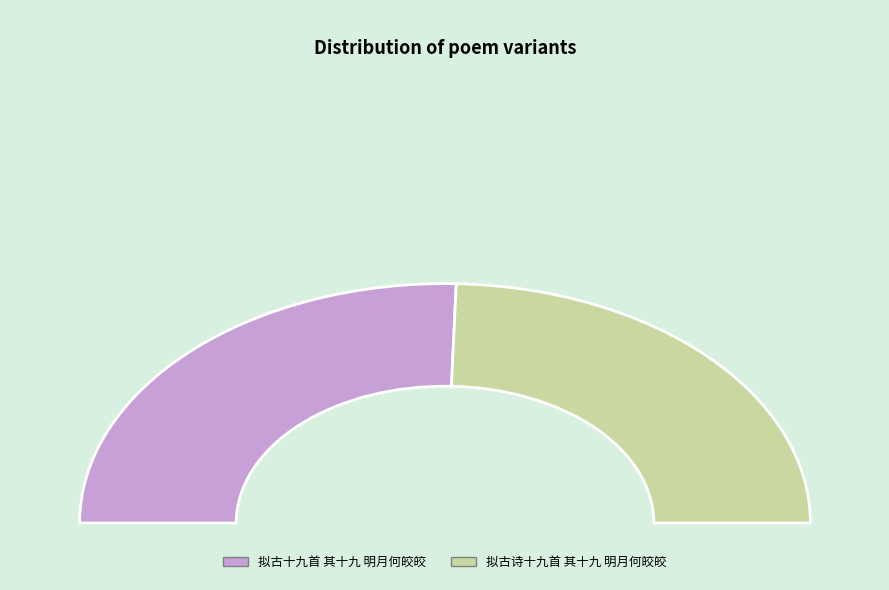

What is the change in value from 拟古十九首 其十九 明月何皎皎 to 拟古诗十九首 其十九 明月何皎皎?

-23066